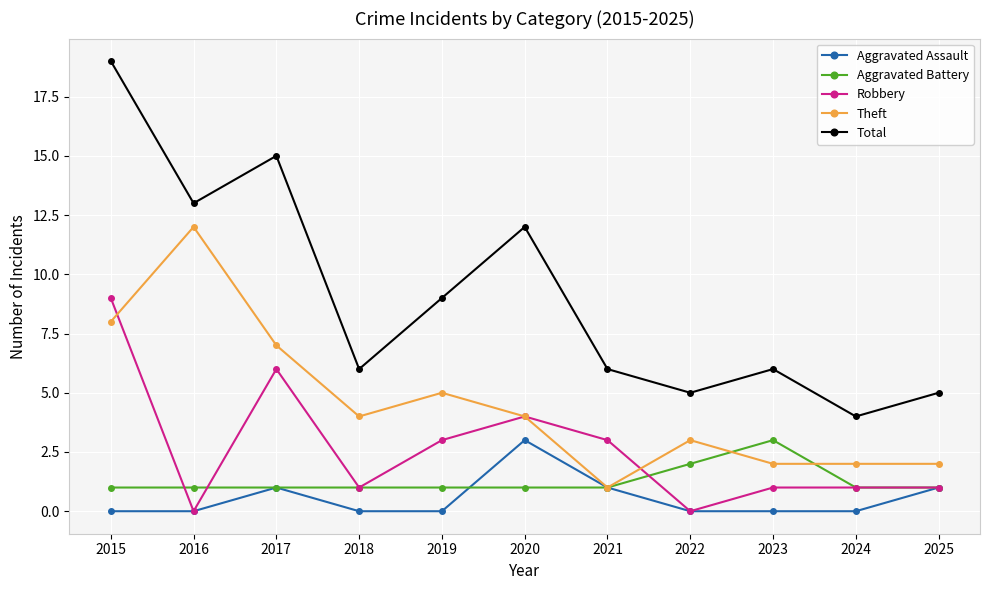

What is the value of the Total point at the 4th from the left?

6